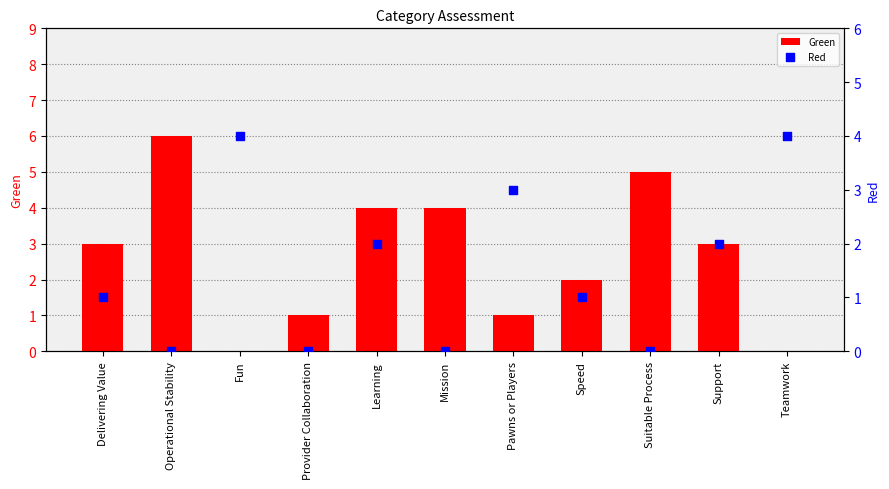

What are all the series names shown in the legend?

Green, Red